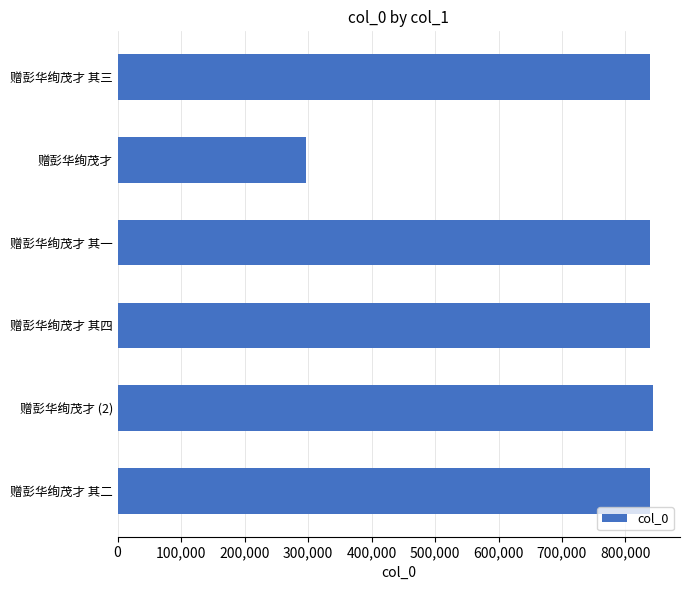

What is the maximum value shown in the chart?

843706